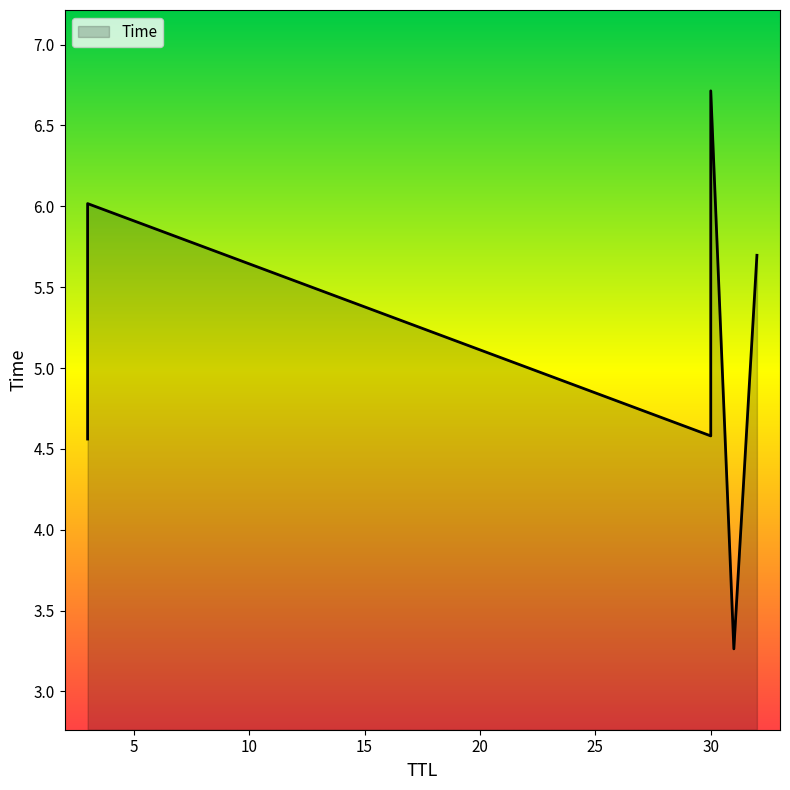

Between 31 and 3, which is larger?

3